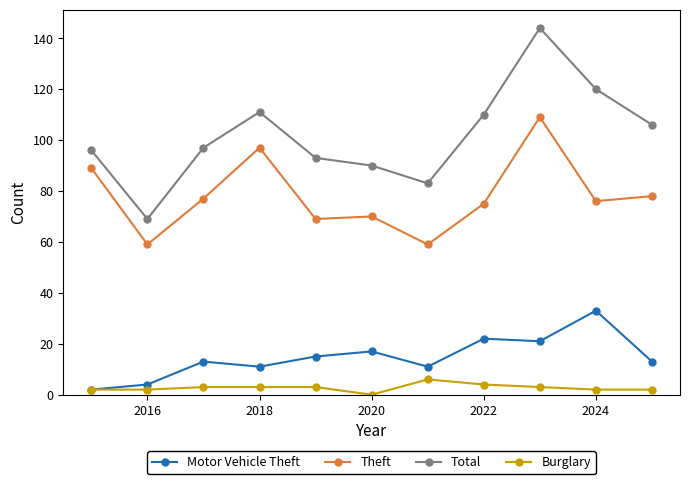

What is the value of the Motor Vehicle Theft point at the 8th from the left?

22